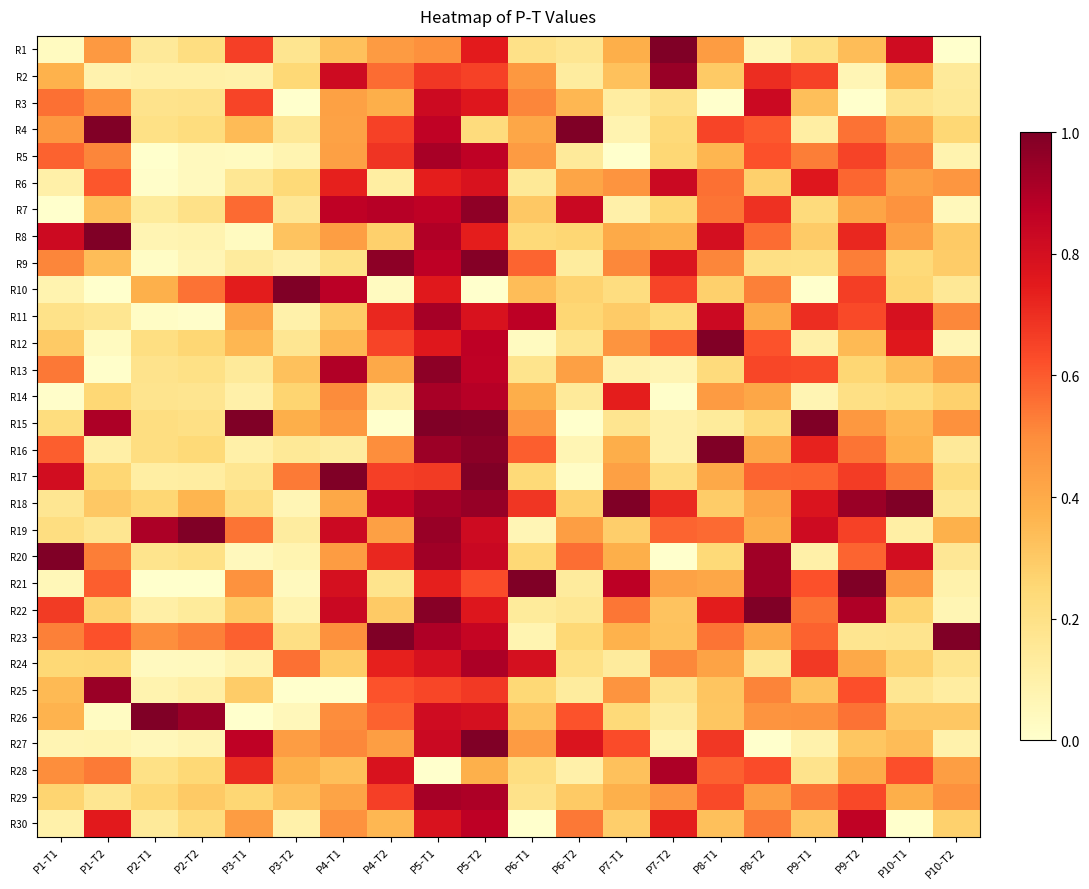

What is the spread (max minus min) of values at P4-T2?

1.0